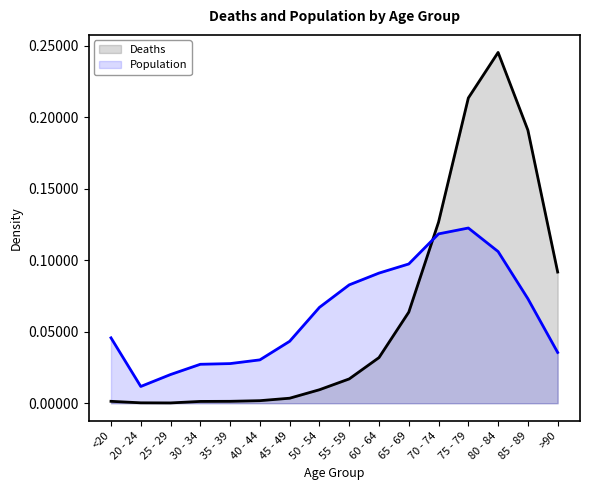

Where is Population nearest to the value 0?

20 - 24